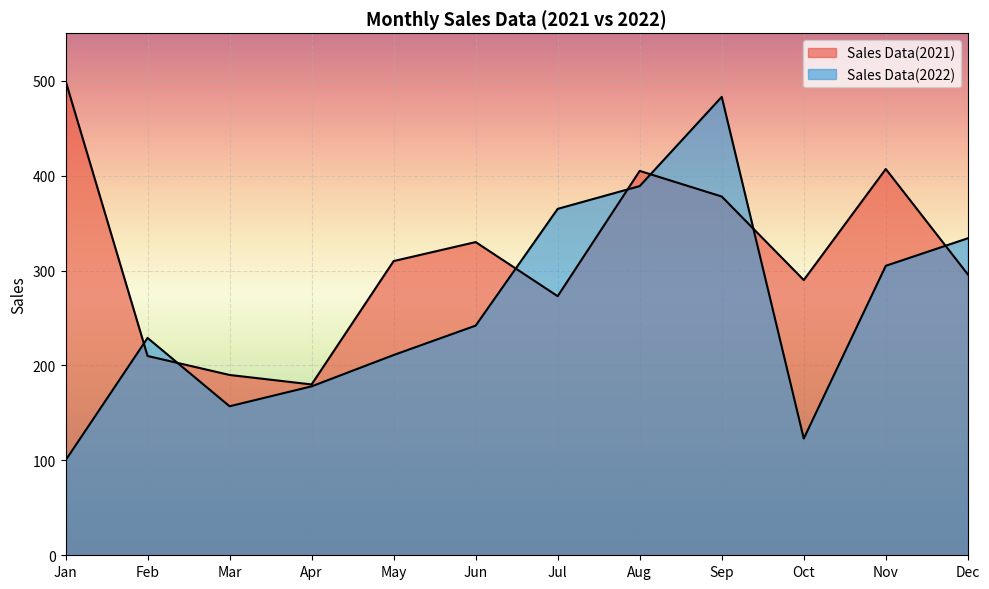

In Sales Data(2021), how many points are higher than both neighbors (excluding endpoints)?

3